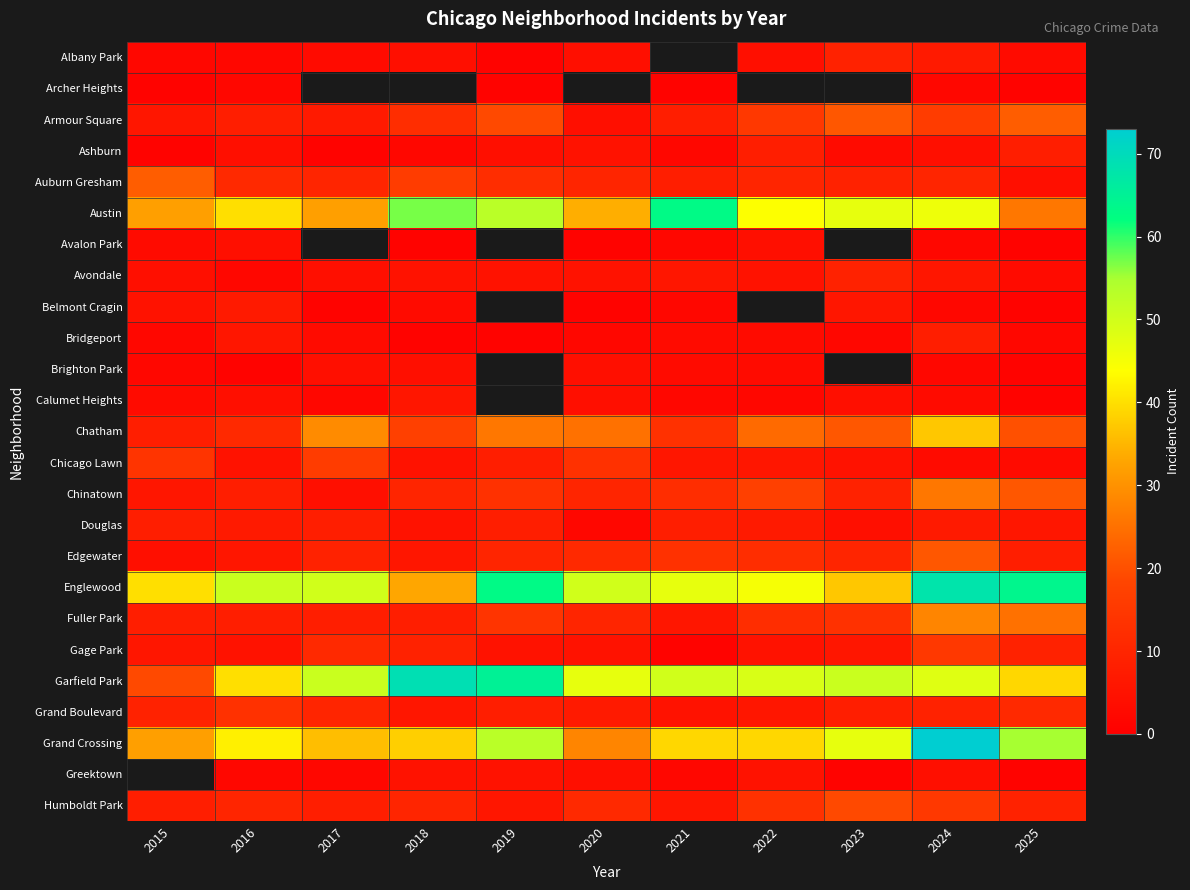

True or false: Bridgeport has a value of 2.0 at 2023.

True